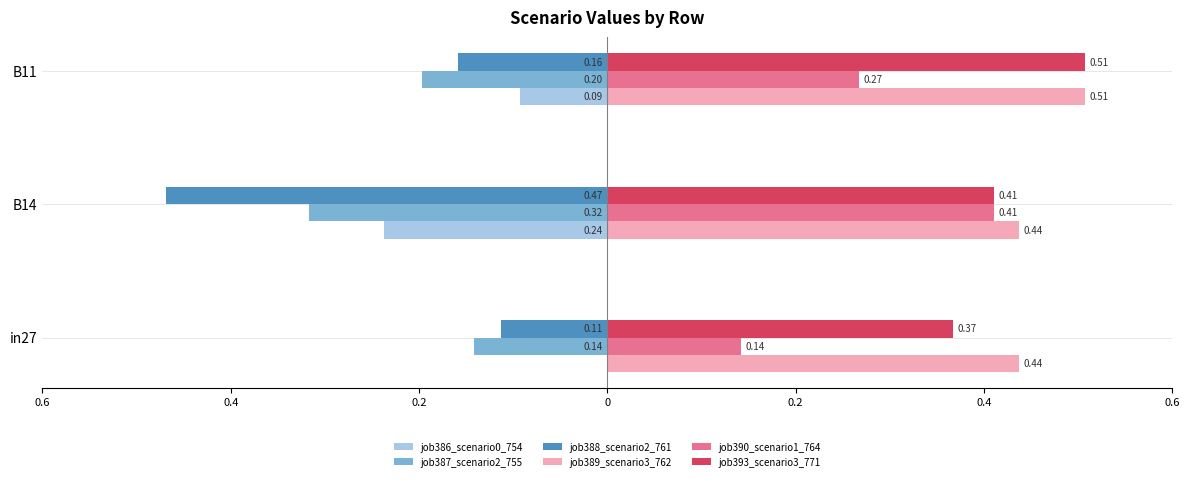

What are all the series names shown in the legend?

job386_scenario0_754, job387_scenario2_755, job388_scenario2_761, job389_scenario3_762, job390_scenario1_764, job393_scenario3_771